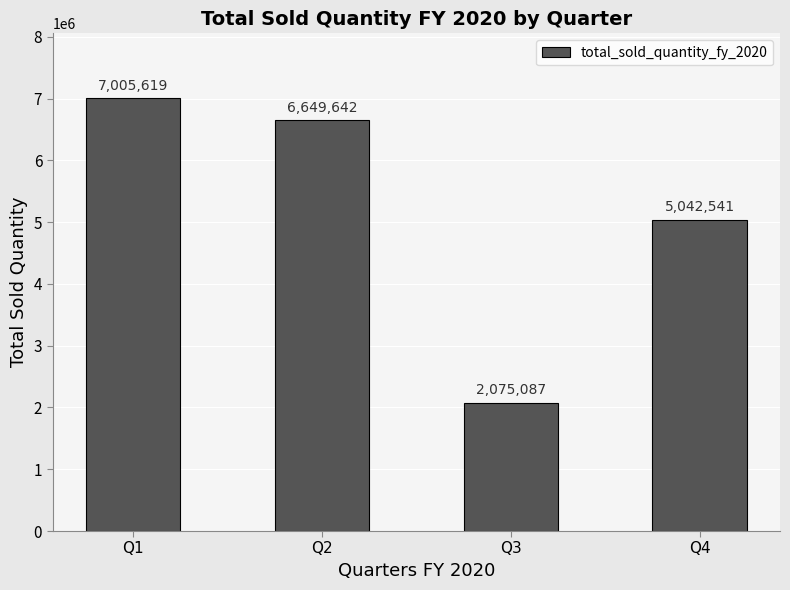

What is the sum of the values at Q2 and Q3?

8724729